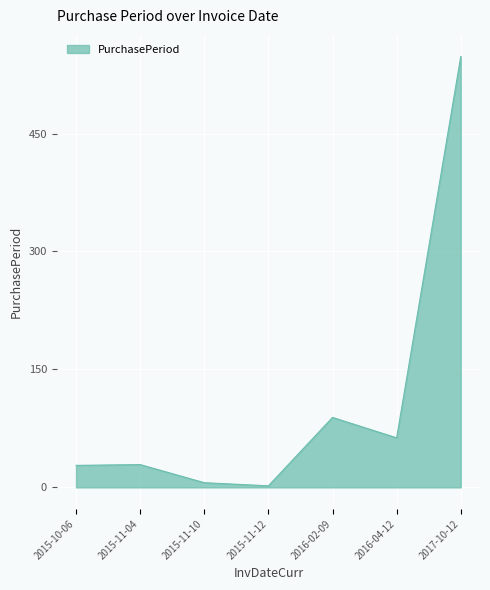

What is the difference between the maximum and minimum values?

546